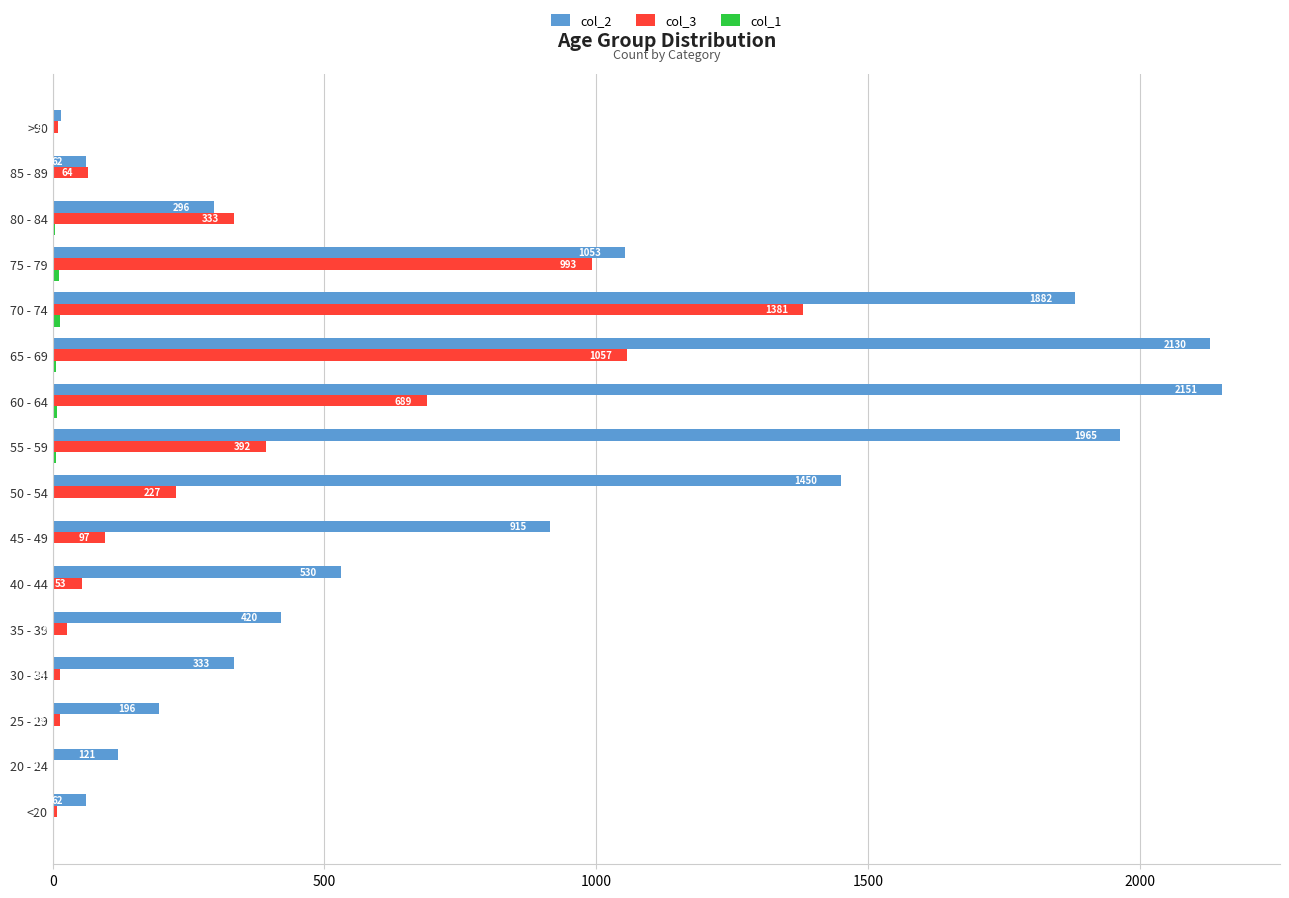

What is the sum of the col_2 values at 65 - 69 and <20?

2192